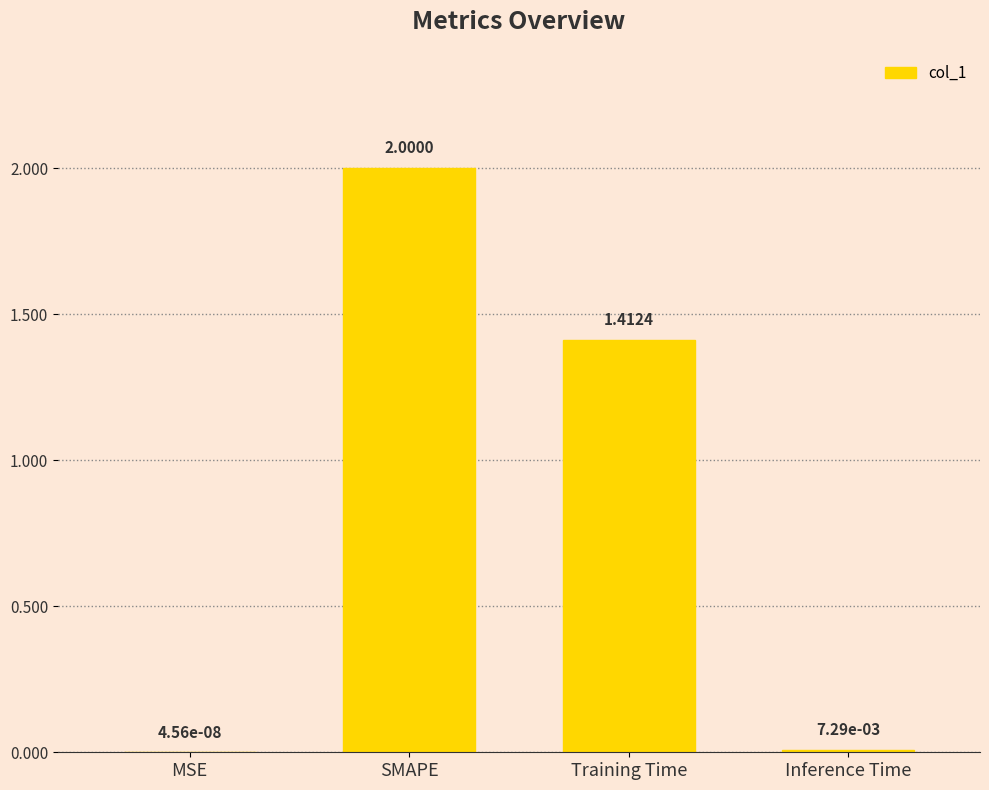

How many series are shown in this chart?

1